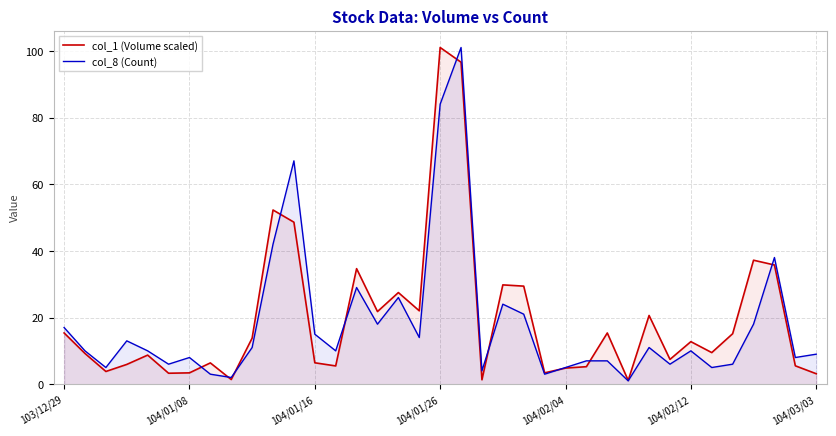

How many interior local peaks does the col_1 (Volume scaled) series have?

11